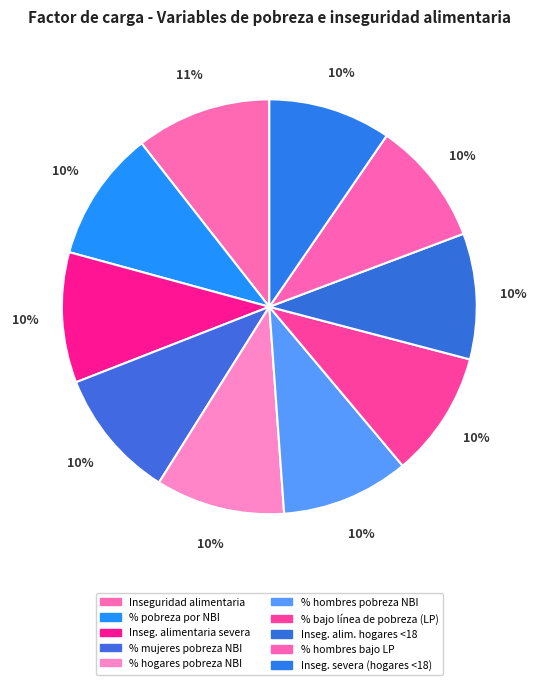

To the nearest percent, what is the average slice percentage?

10%